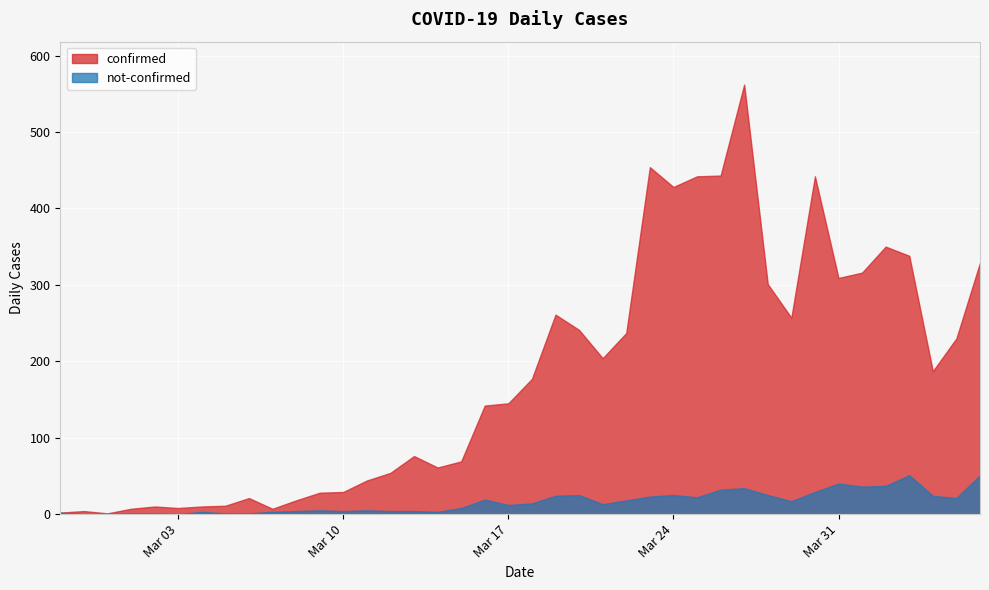

What value does the confirmed series have at 2020-03-12, to the nearest 10?

50